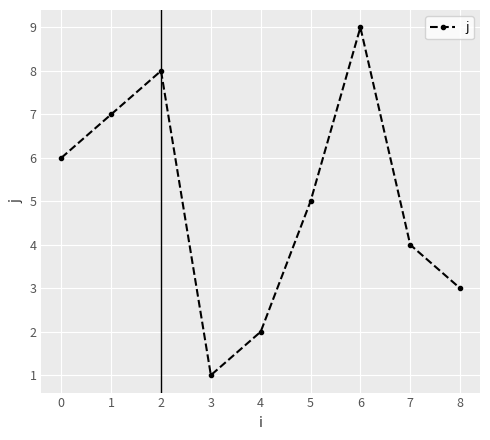

List the labels in order of value, smallest first.

3, 4, 8, 7, 5, 0, 1, 2, 6